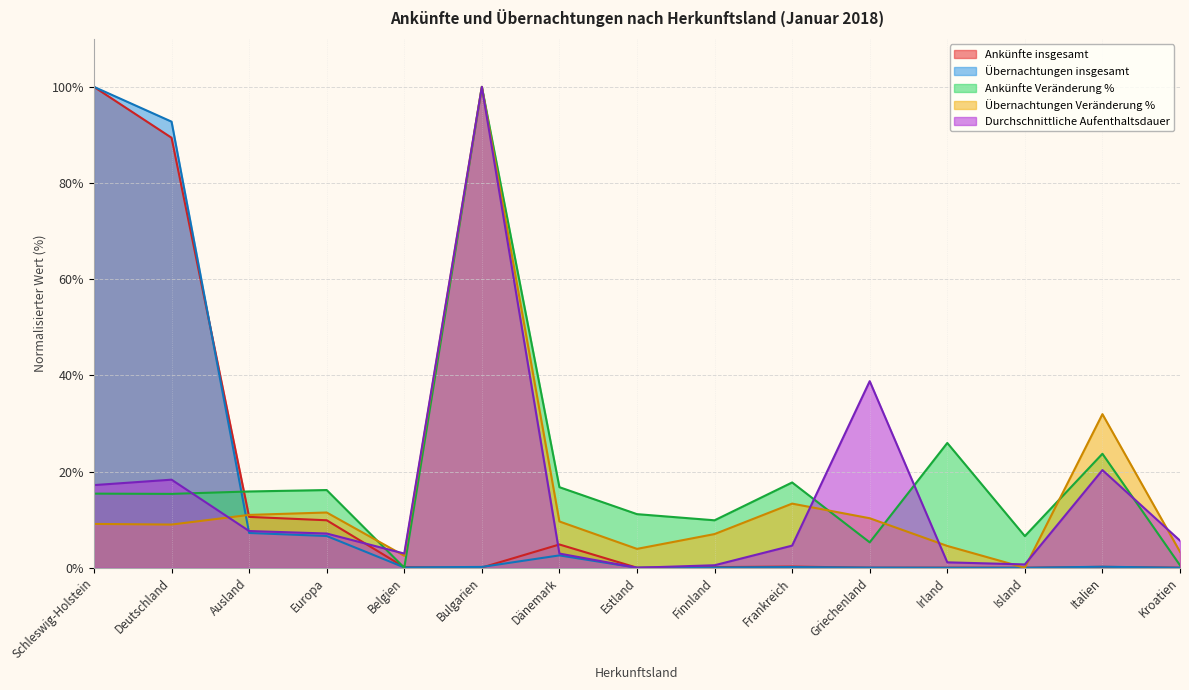

Reading left to right, what are all the values shown in this chart?

Ankünfte insgesamt: Schleswig-Holstein=100.0	Deutschland=89.4	Ausland=10.6	Europa=9.9	Belgien=0.1	Bulgarien=0.0	Dänemark=4.8	Estland=0.0	Finnland=0.1	Frankreich=0.2	Griechenland=0.0	Irland=0.0	Island=0.0	Italien=0.2	Kroatien=0.0
Übernachtungen insgesamt: Schleswig-Holstein=100.0	Deutschland=92.8	Ausland=7.2	Europa=6.6	Belgien=0.1	Bulgarien=0.2	Dänemark=2.6	Estland=0.0	Finnland=0.1	Frankreich=0.1	Griechenland=0.0	Irland=0.0	Island=0.0	Italien=0.2	Kroatien=0.0
Ankünfte Veränderung %: Schleswig-Holstein=15.4	Deutschland=15.4	Ausland=15.9	Europa=16.2	Belgien=0.0	Bulgarien=100.0	Dänemark=16.8	Estland=11.1	Finnland=9.9	Frankreich=17.7	Griechenland=5.3	Irland=25.9	Island=6.6	Italien=23.7	Kroatien=0.5
Übernachtungen Veränderung %: Schleswig-Holstein=9.1	Deutschland=9.0	Ausland=11.0	Europa=11.5	Belgien=2.5	Bulgarien=100.0	Dänemark=9.6	Estland=3.9	Finnland=7.0	Frankreich=13.3	Griechenland=10.3	Irland=4.5	Island=0.0	Italien=31.9	Kroatien=3.3
Durchschnittliche Aufenthaltsdauer: Schleswig-Holstein=17.2	Deutschland=18.3	Ausland=7.6	Europa=7.1	Belgien=3.0	Bulgarien=100.0	Dänemark=3.0	Estland=0.0	Finnland=0.5	Frankreich=4.6	Griechenland=38.8	Irland=1.1	Island=0.7	Italien=20.3	Kroatien=5.6